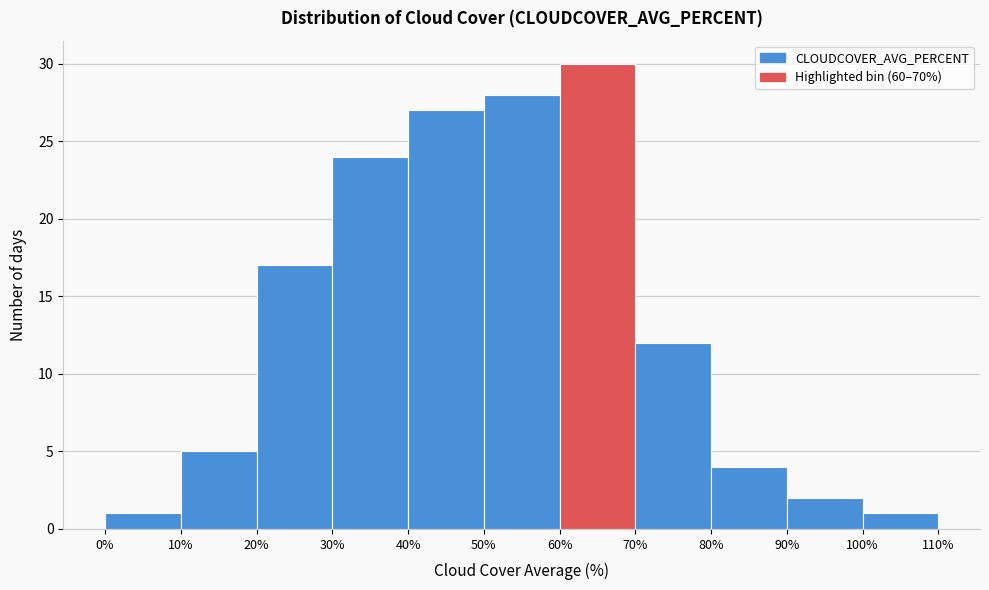

Which range on the x-axis has the tallest bar?

60% to 70%